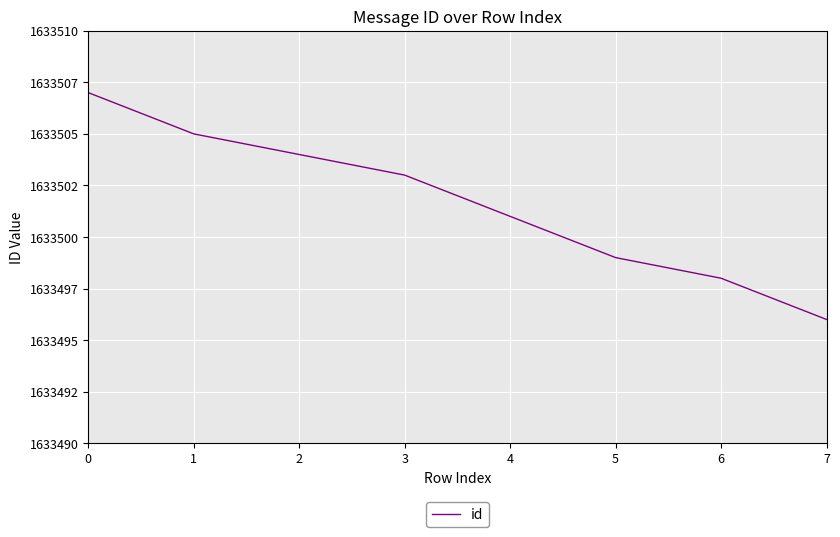

The chart shows a value of 1633507 at 0. True or false?

True